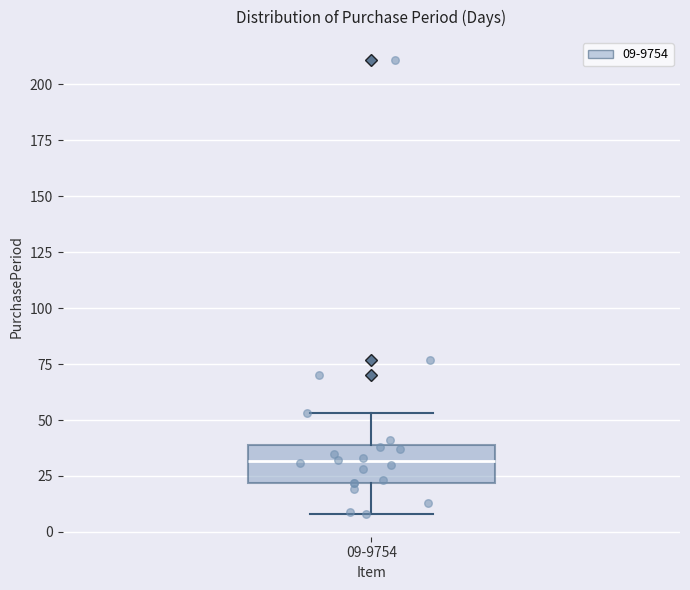

Transcribe this box plot: give where the median line is, the range the box spans, and where the two whiskers end, as read against the y-axis. The values are not printed on the chart, so give them approximately, as read against the axis.

median 30, box 20 to 40, whiskers 10 to 55